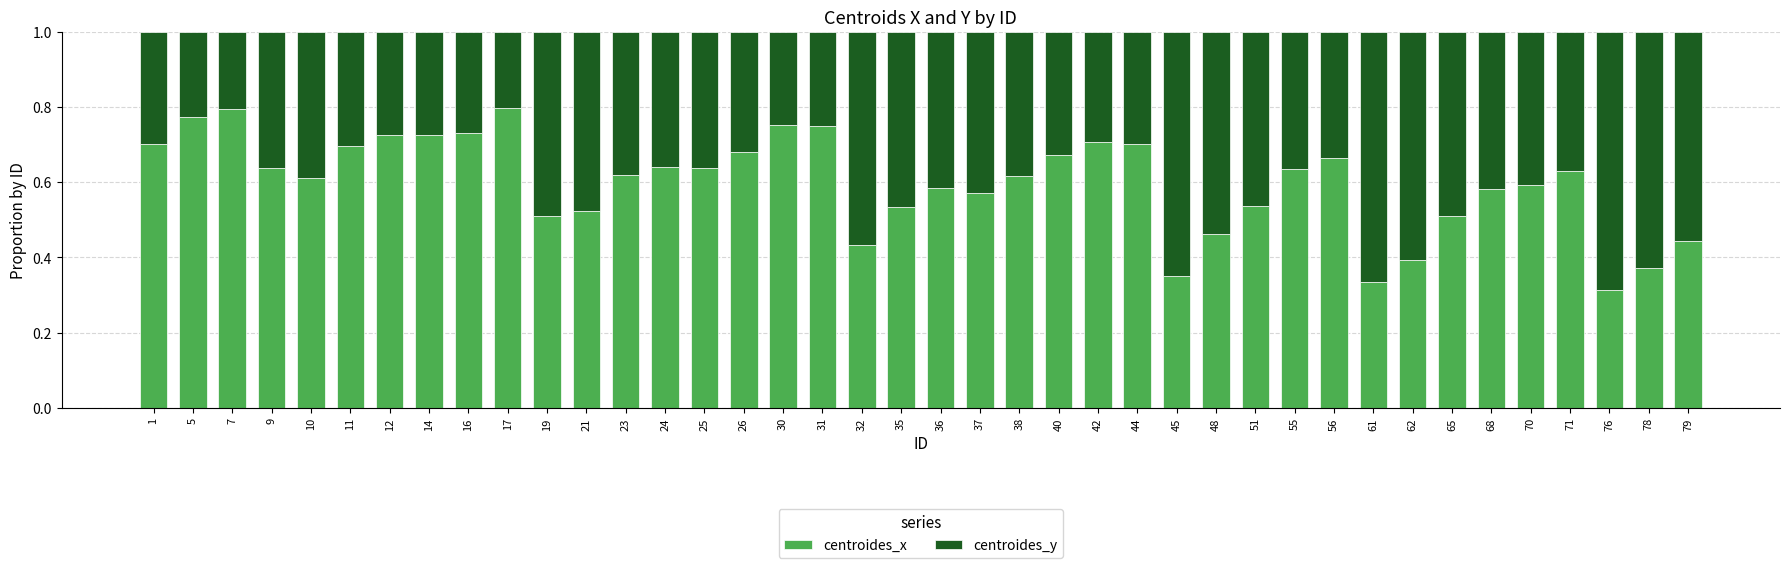

How many centroides_x values are between 0 and 1?

40